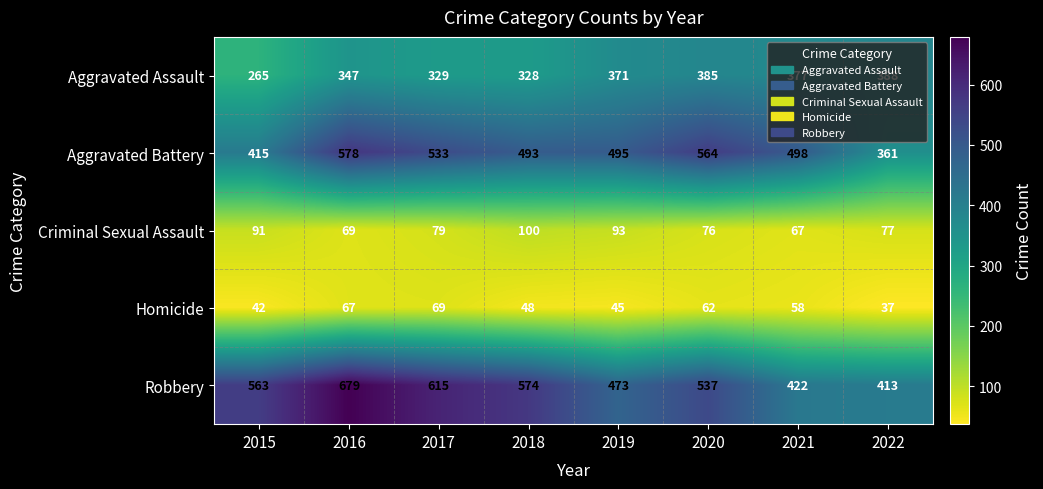

What is the sum of the Robbery values at 2019 and 2017?

1088